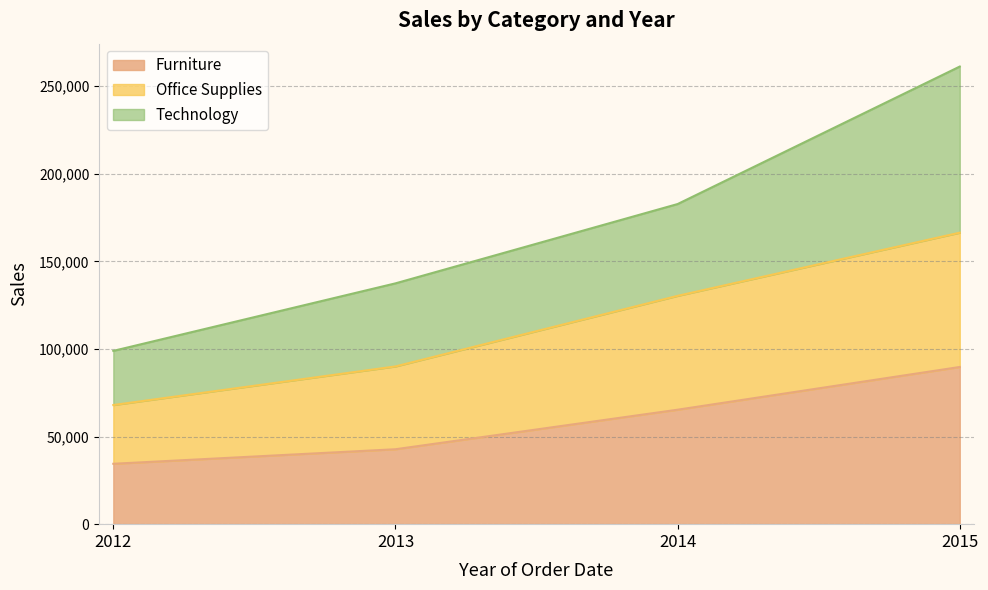

Rank the categories by Furniture value from lowest to highest.

2012, 2013, 2014, 2015